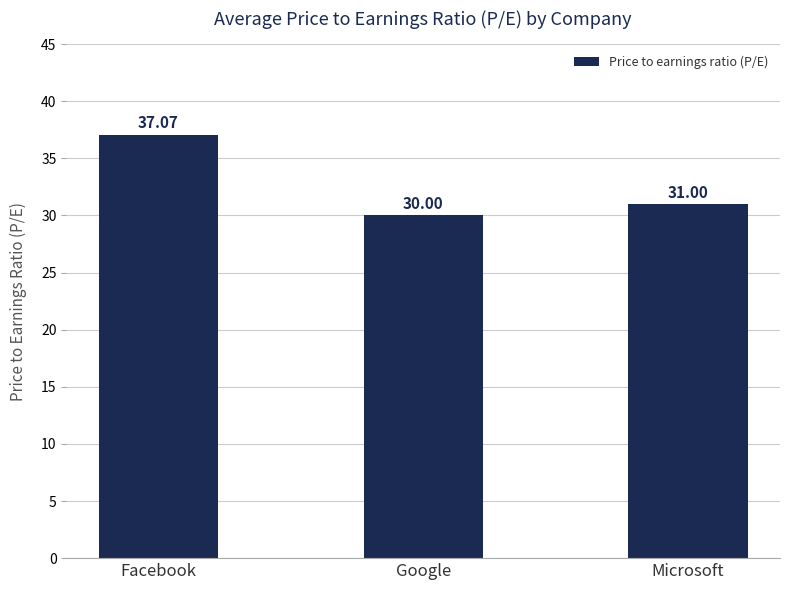

At which label is the value closest to 33?

Microsoft